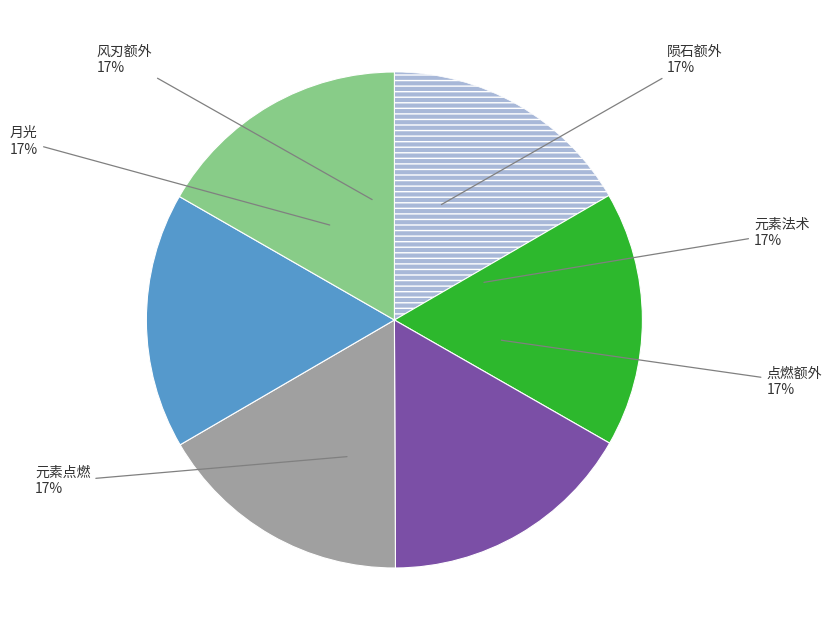

To the nearest percent, what is the average slice percentage?

17%